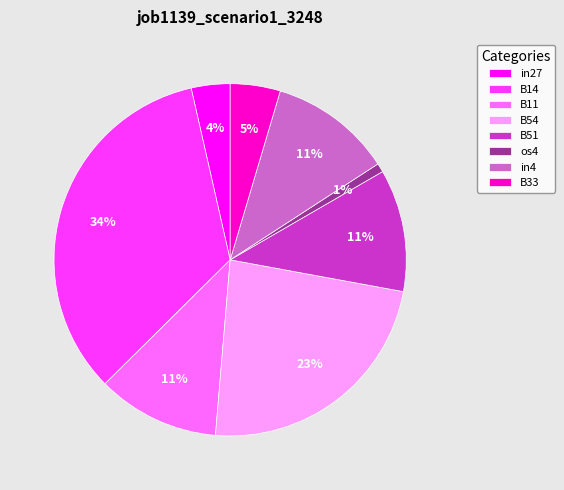

How many slices are in this pie chart?

8